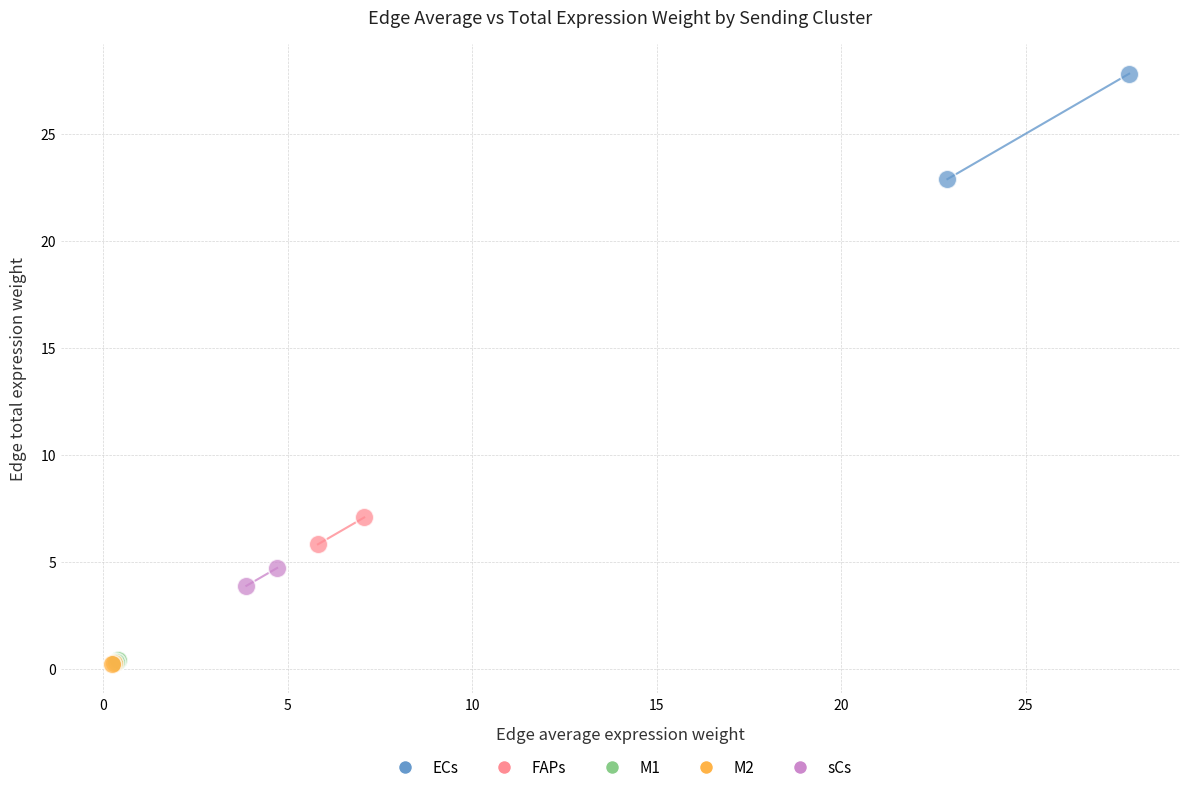

Which series has the widest spread of Y values?

ECs